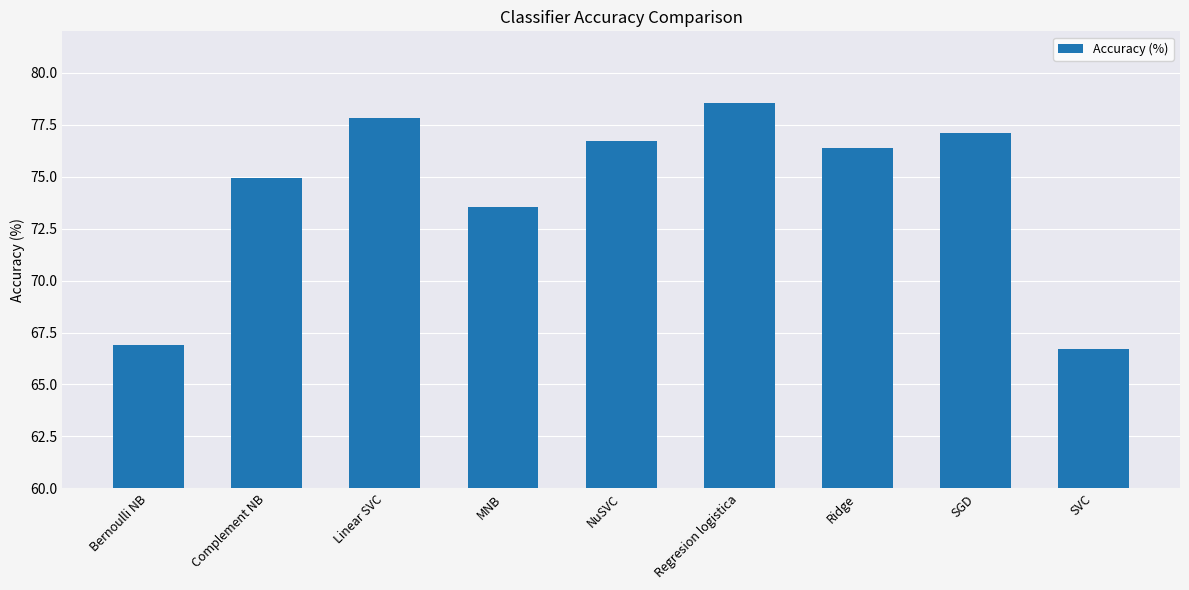

Read the value at SVC.

66.7